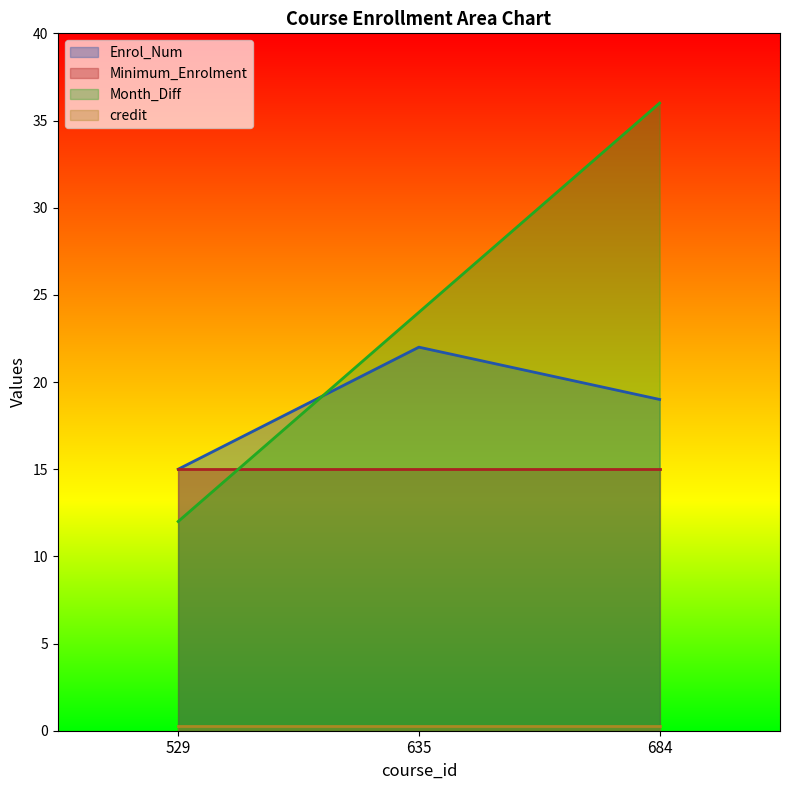

At which label does Enrol_Num reach its peak?

635